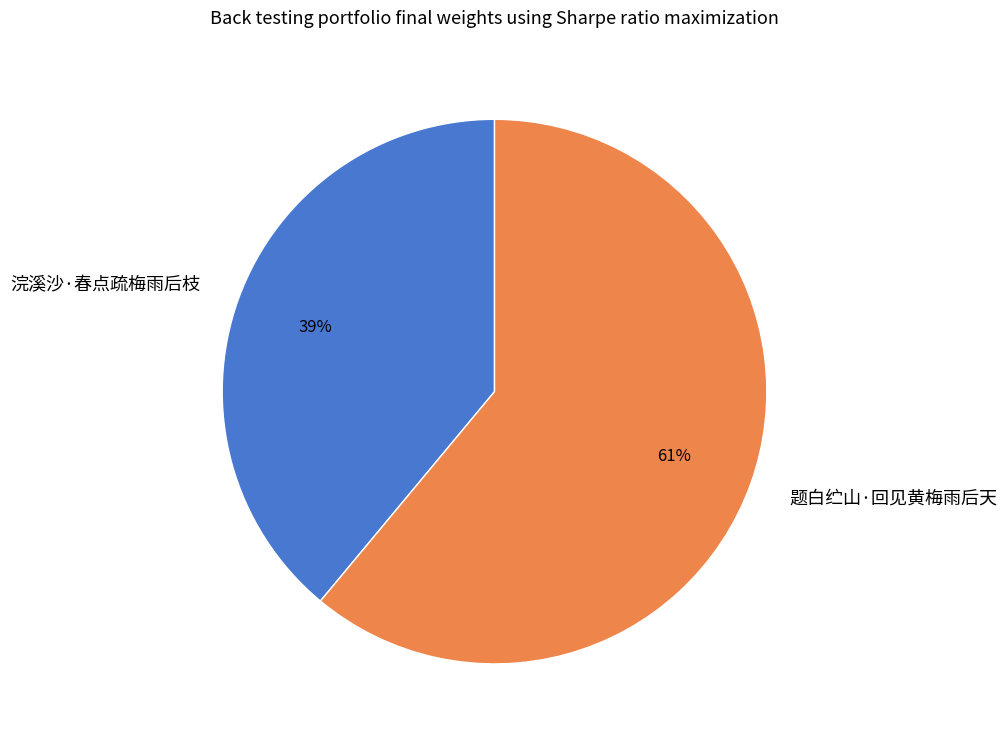

Count the number of slices in the pie.

2